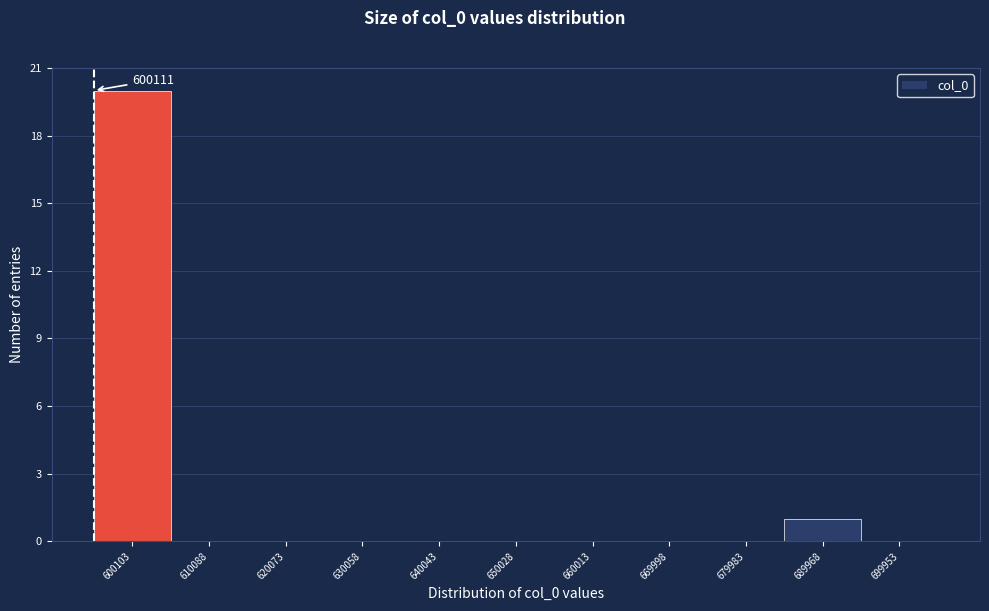

Reading left to right, list all the values displayed in this chart.

600103=20	610088=0	620073=0	630058=0	640043=0	650028=0	660013=0	669998=0	679983=0	689968=1	699953=0